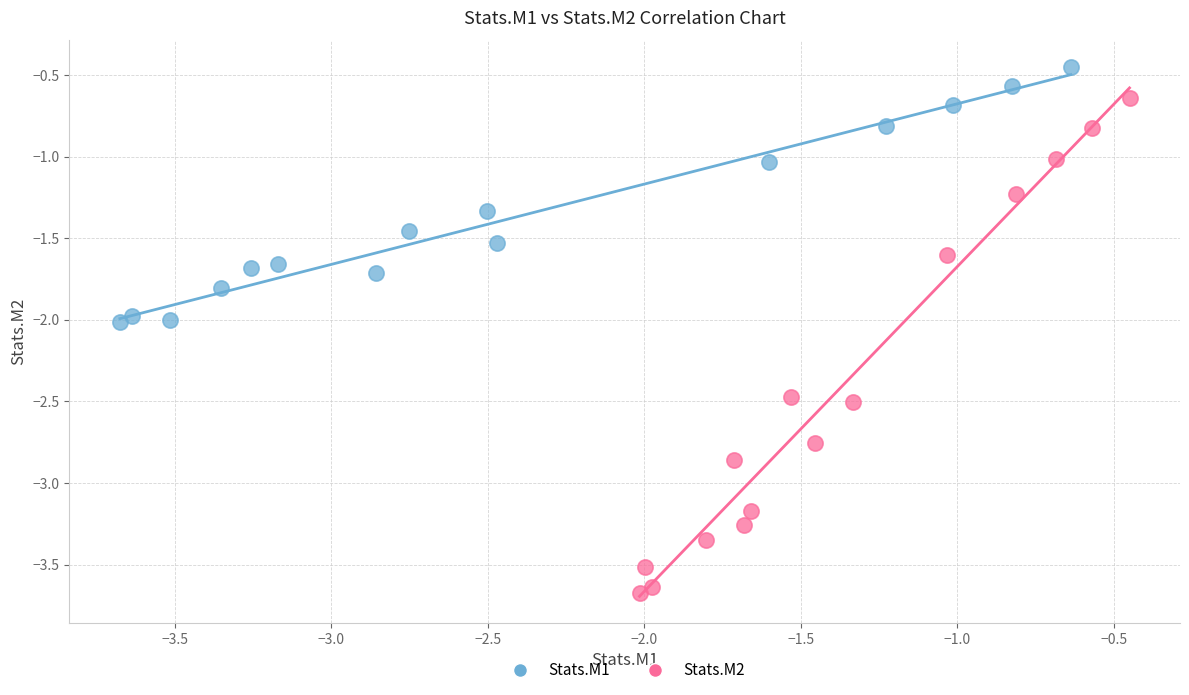

What are all the series names shown in the legend?

Stats.M1, Stats.M2